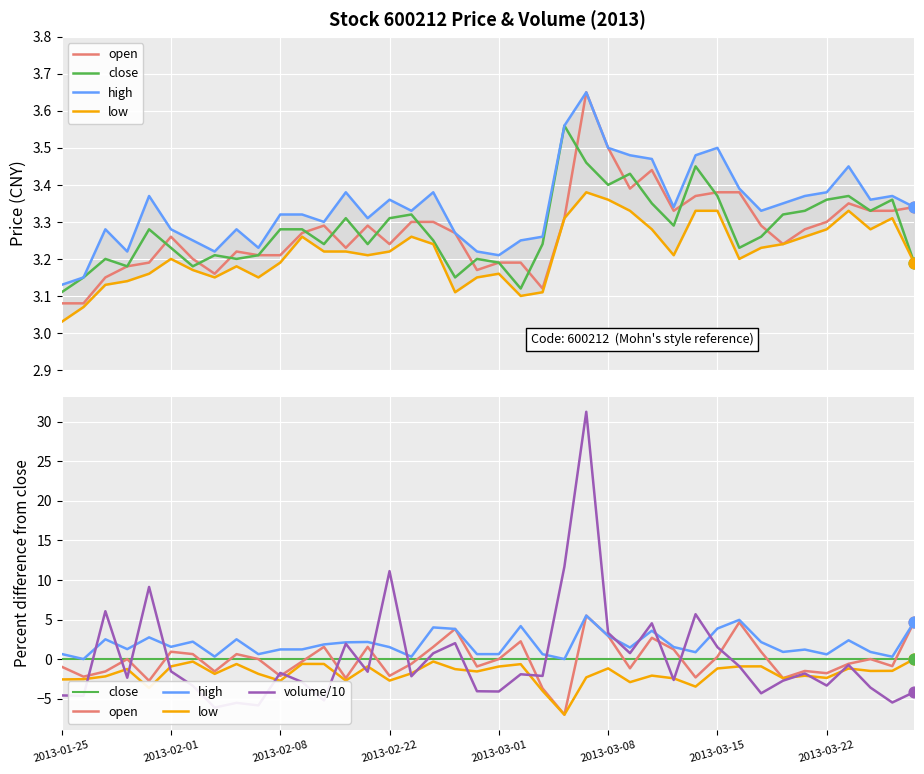

At how many categories does at least one series exceed 3?

40